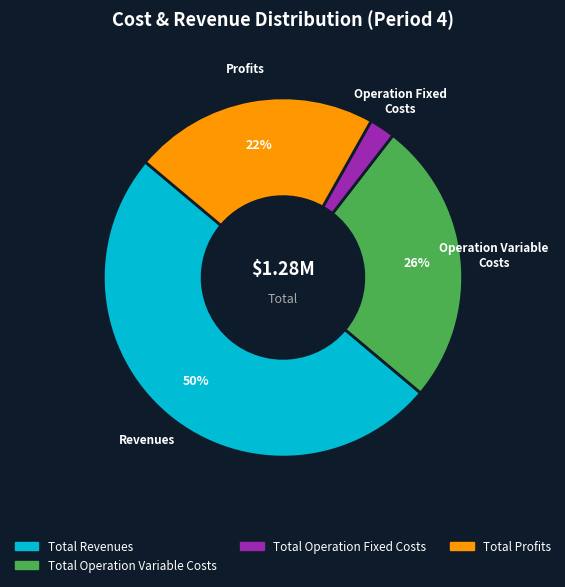

To the nearest percent, what is the average slice percentage?

25%